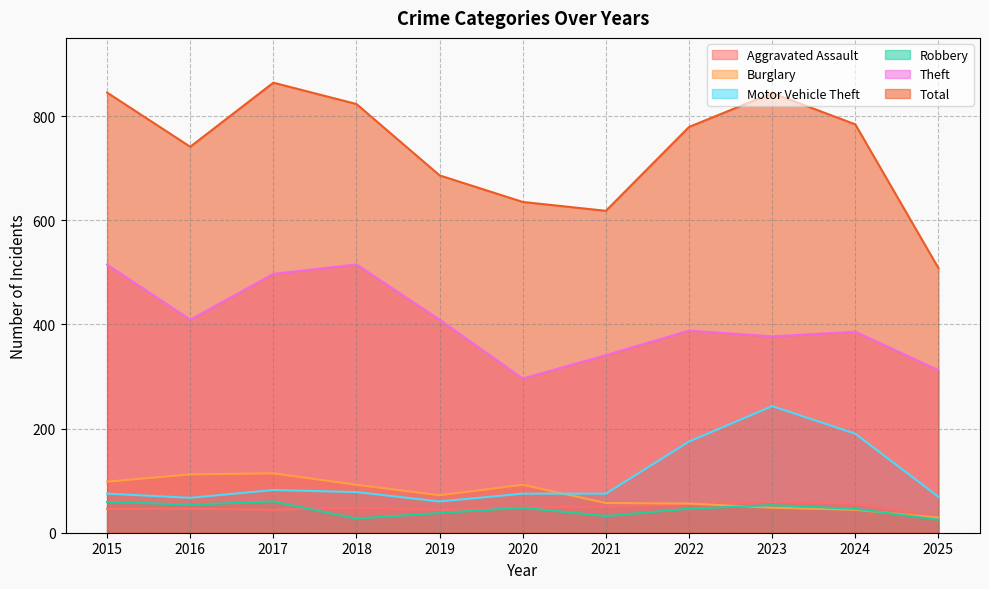

Where is the first local maximum for Motor Vehicle Theft?

2017